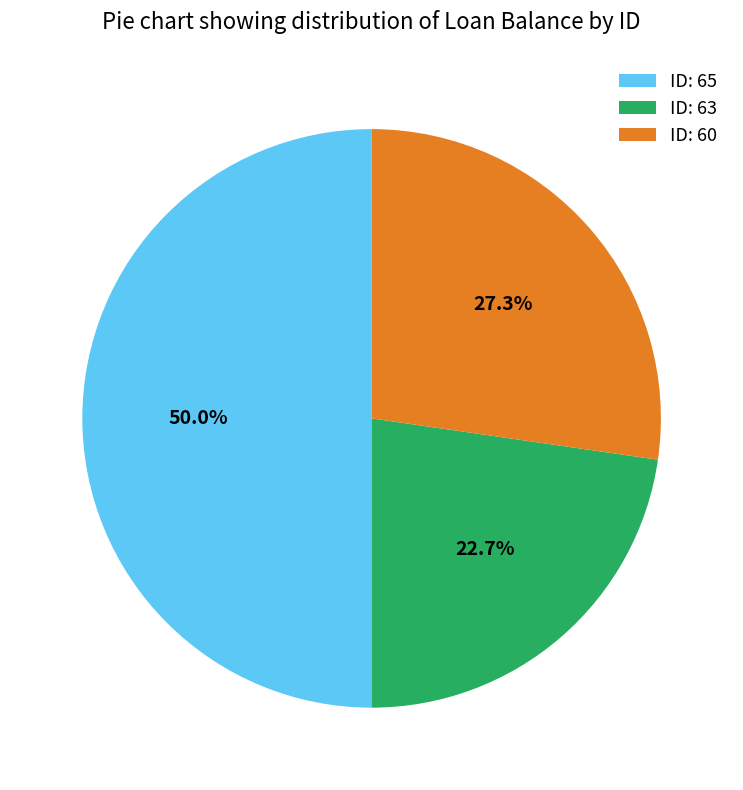

Between ID: 63 and ID: 60, which is larger?

ID: 60